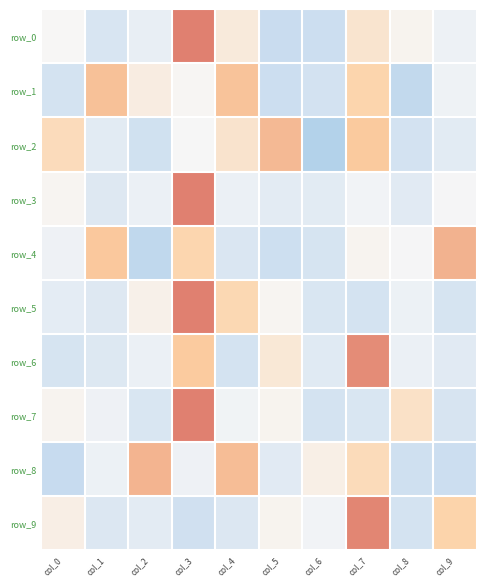

Which series has the largest range (max minus min)?

row_0